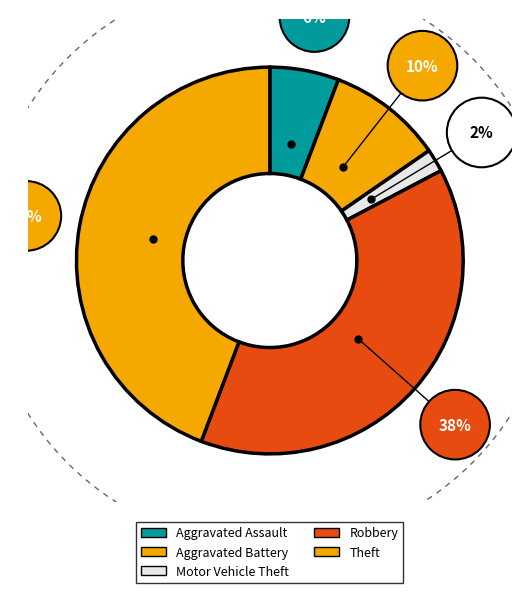

How many slices are in this pie chart?

5